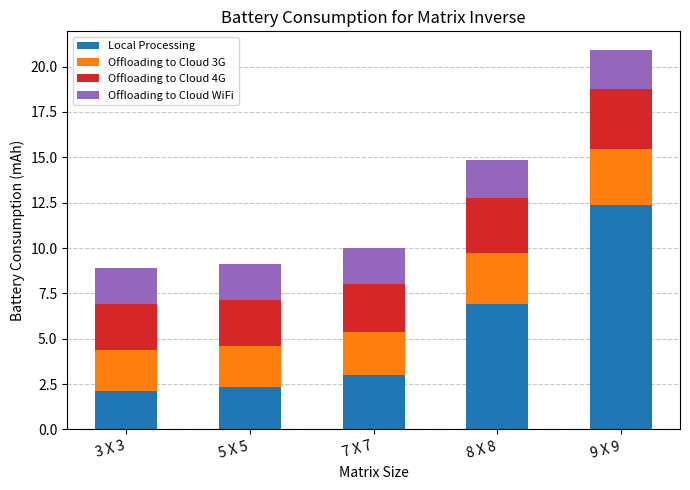

What is the difference between the maximum and minimum values in the Local Processing series?

10.3